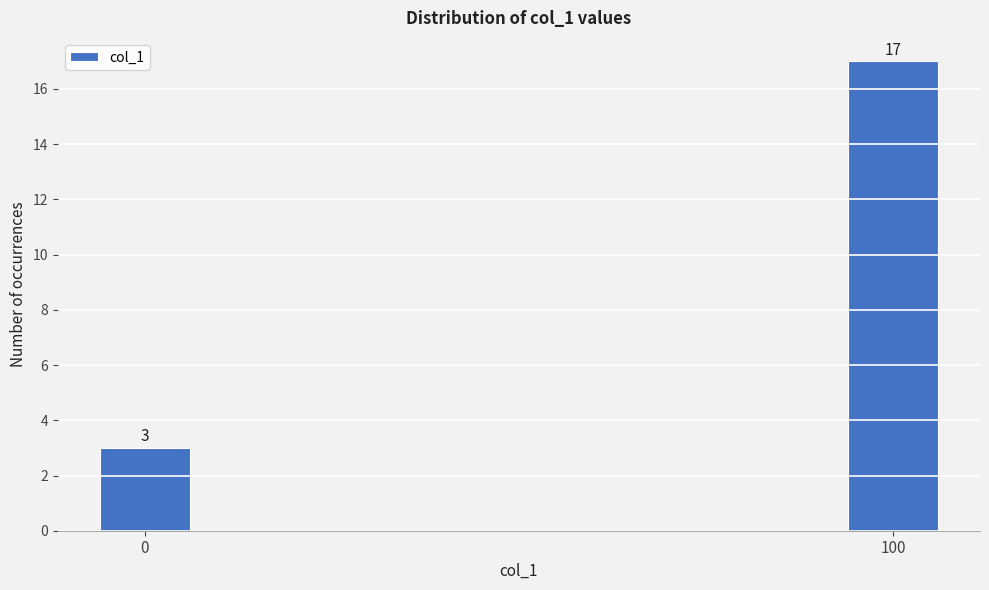

Reading right to left, extract all data points from this chart.

100=17	0=3